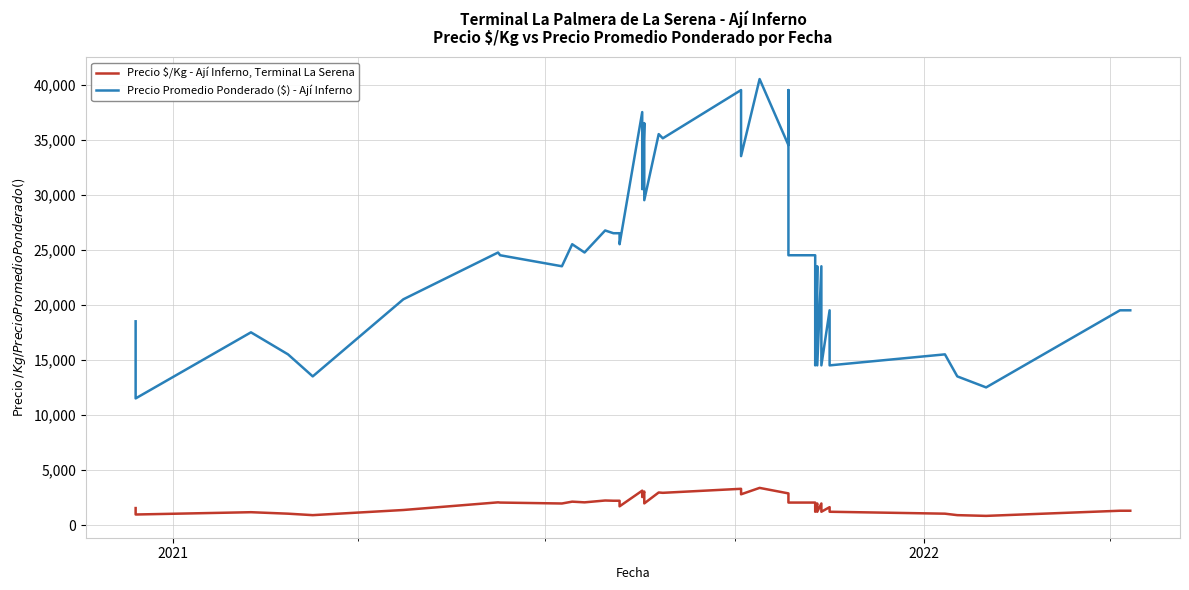

The Precio $/Kg - Ají Inferno, Terminal La Serena series shows 2572 at 29. True or false?

False